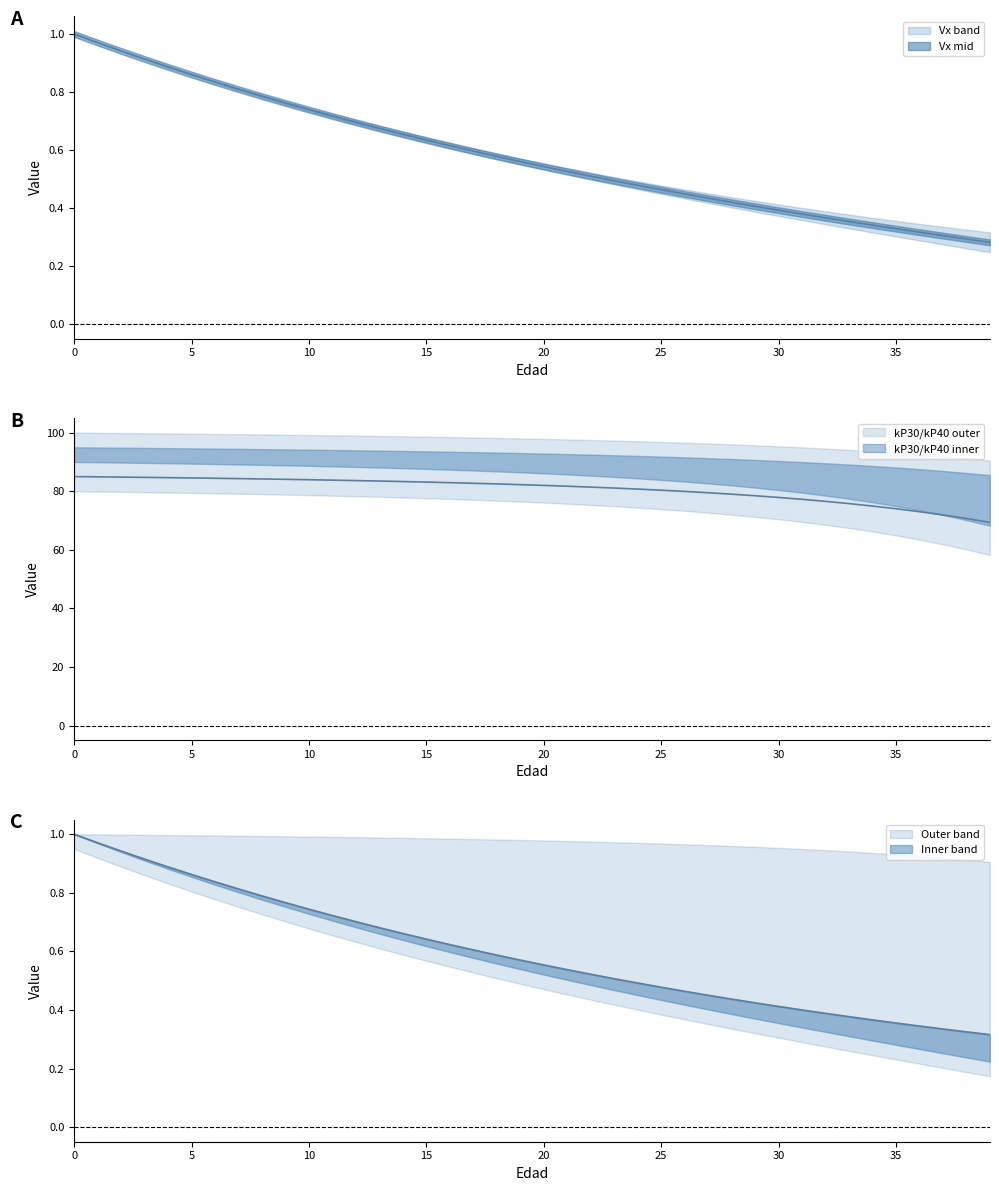

Where is Vx nearest to the value 0?

39